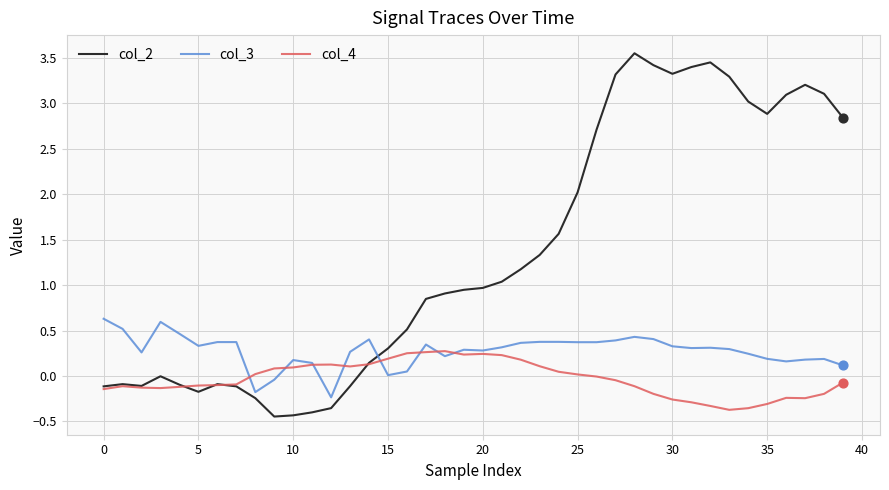

Which series has the widest spread of values?

col_2